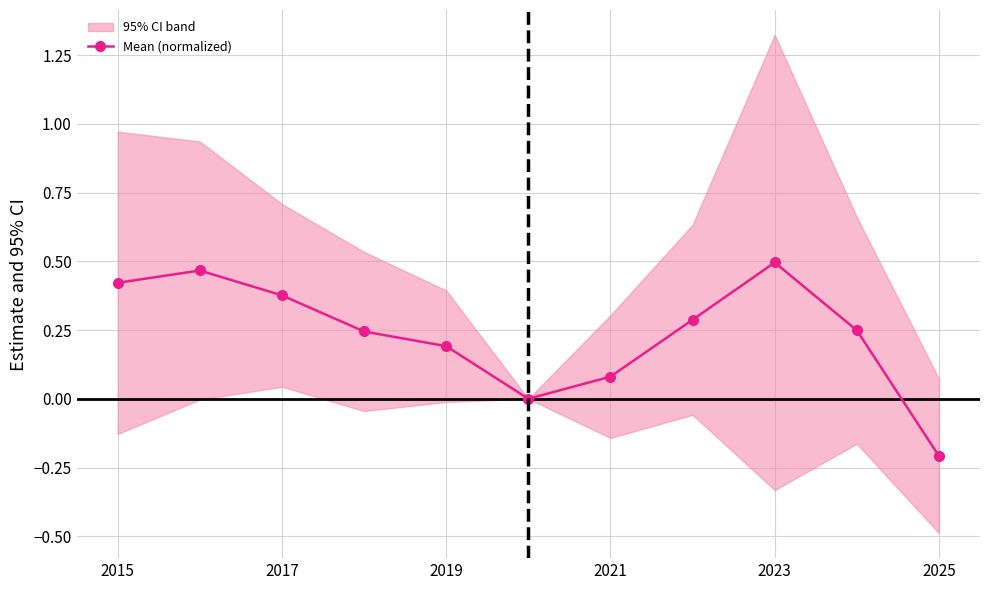

True or false: Mean (normalized) has more than 1 interior local peaks.

True